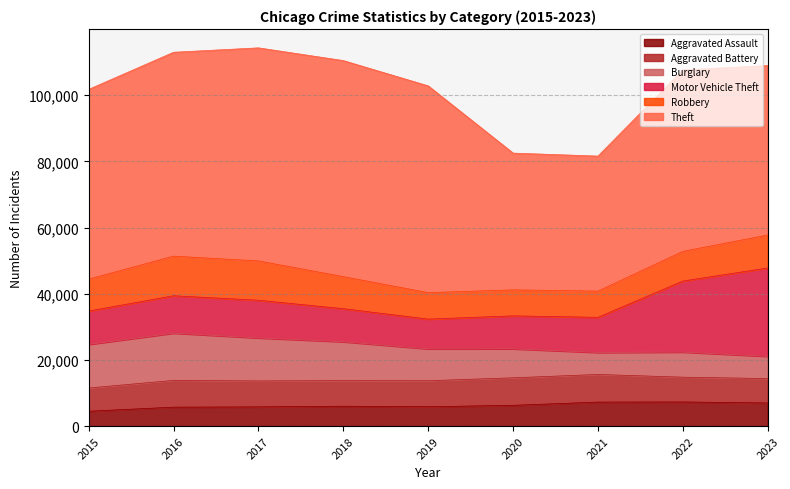

What is the sum of the Burglary values at 2022 and 2017?

20596